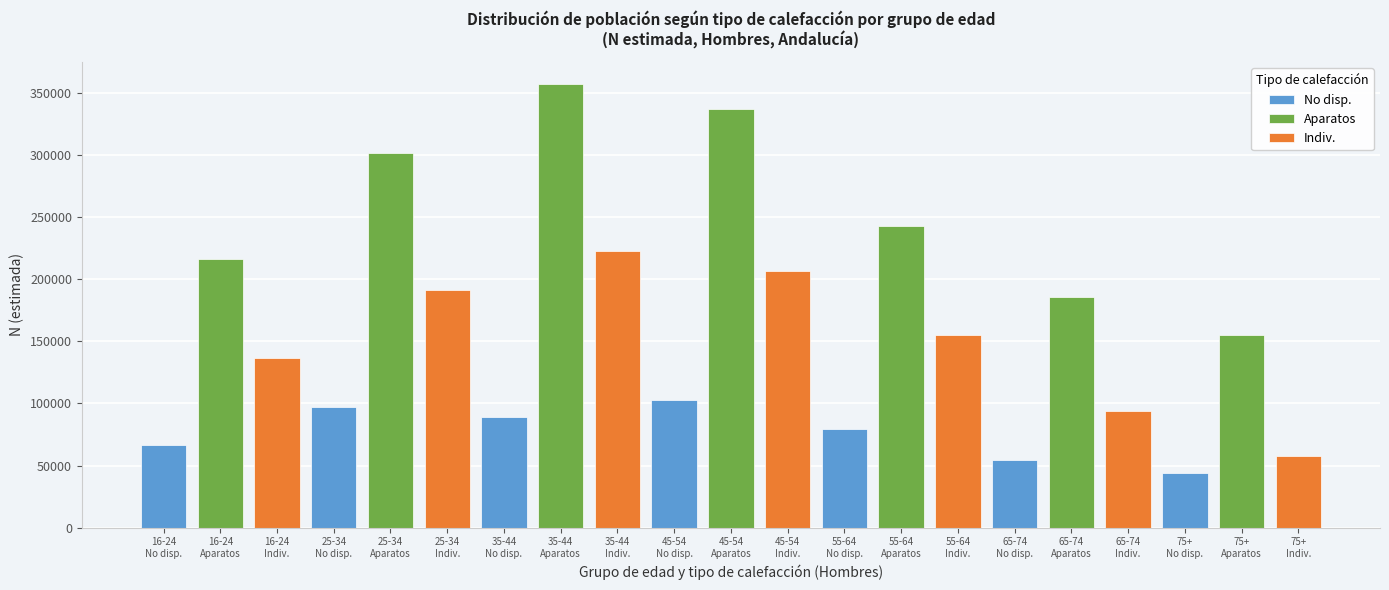

Which series has the widest spread of values?

Aparatos